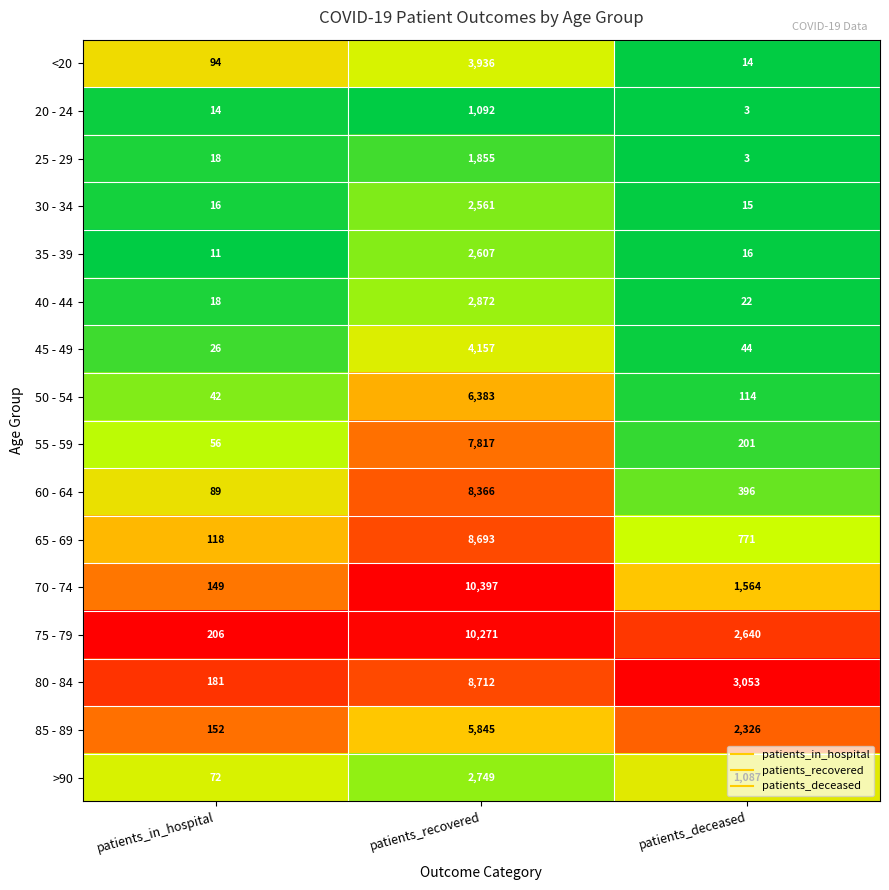

Where is 25 - 29 nearest to the value 929?

patients_in_hospital